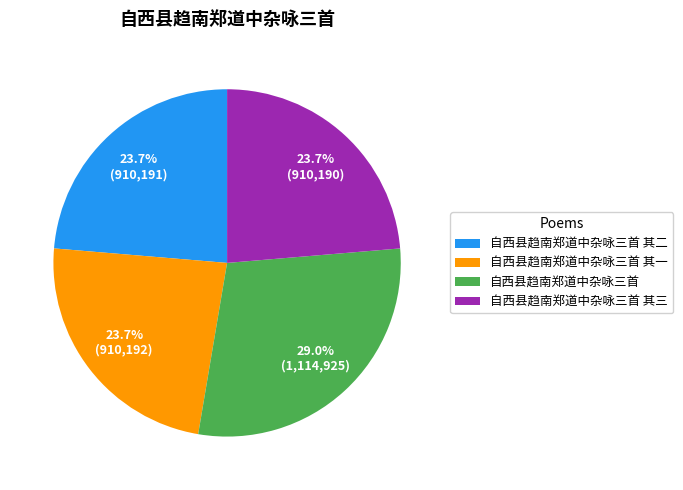

Which slice is the largest?

自西县趋南郑道中杂咏三首